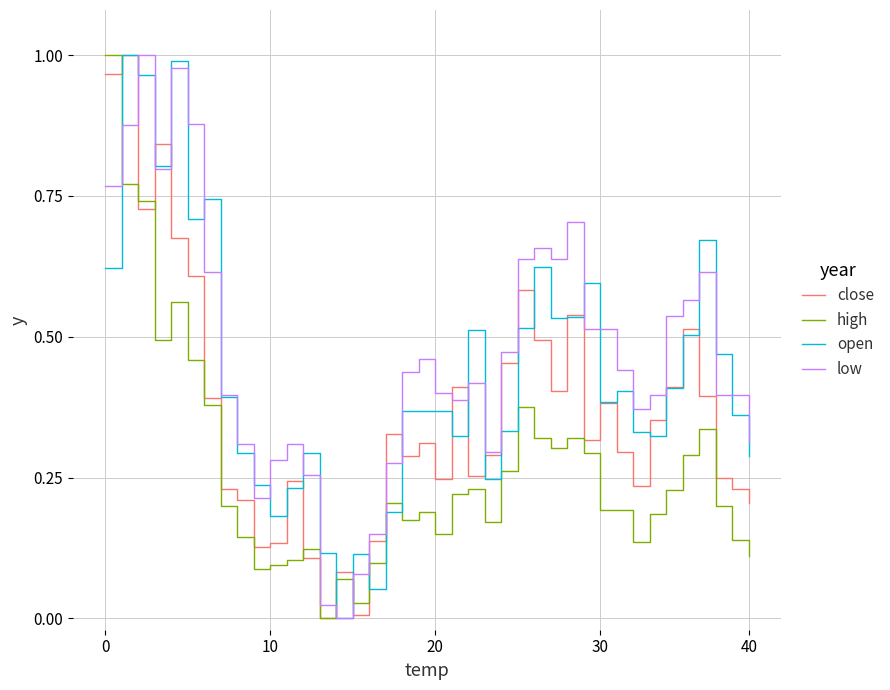

At how many categories does at least one series exceed 0?

40